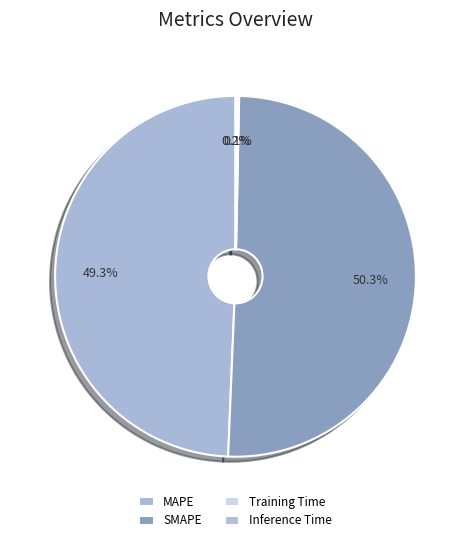

The Inference Time slice represents 8% of the pie. True or false?

False